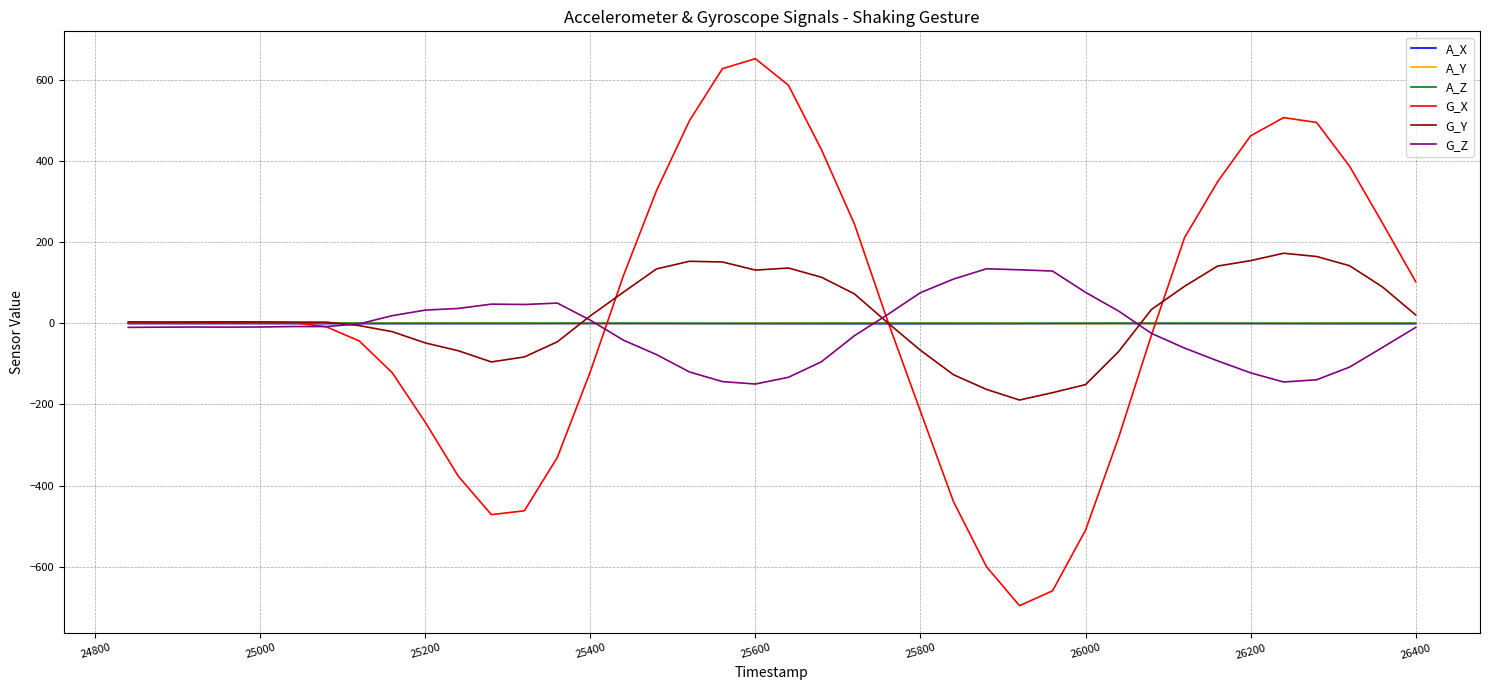

True or false: A_X and A_Z intersect in this chart.

False